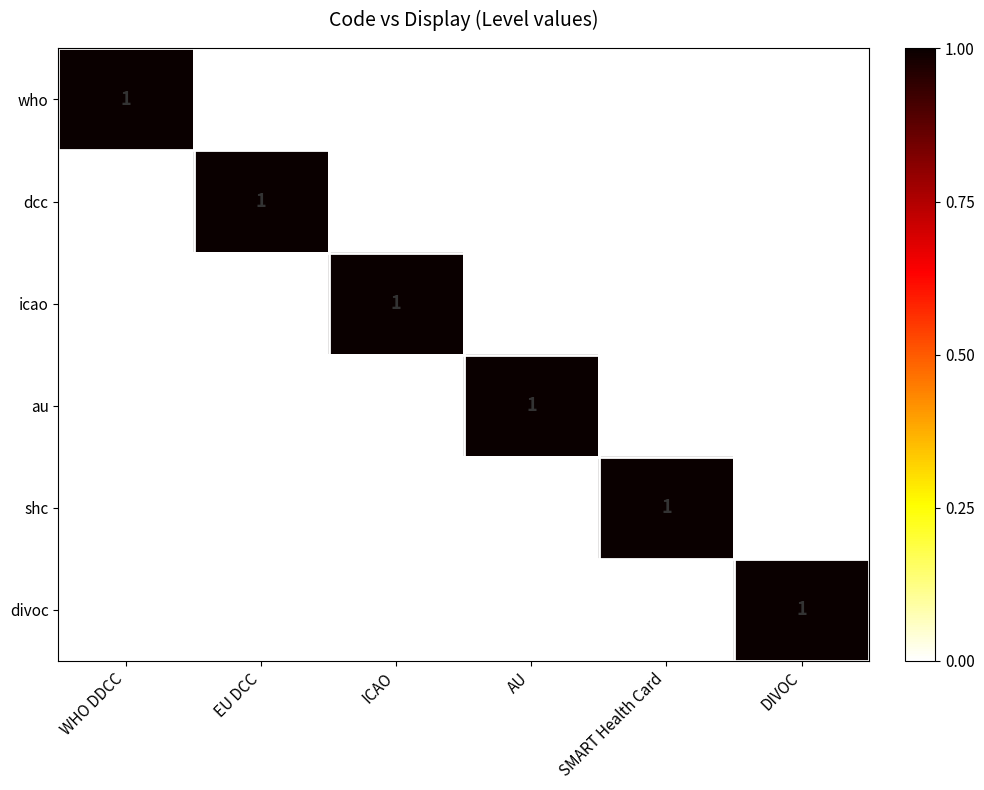

The au series shows 0 at SMART Health Card. True or false?

True